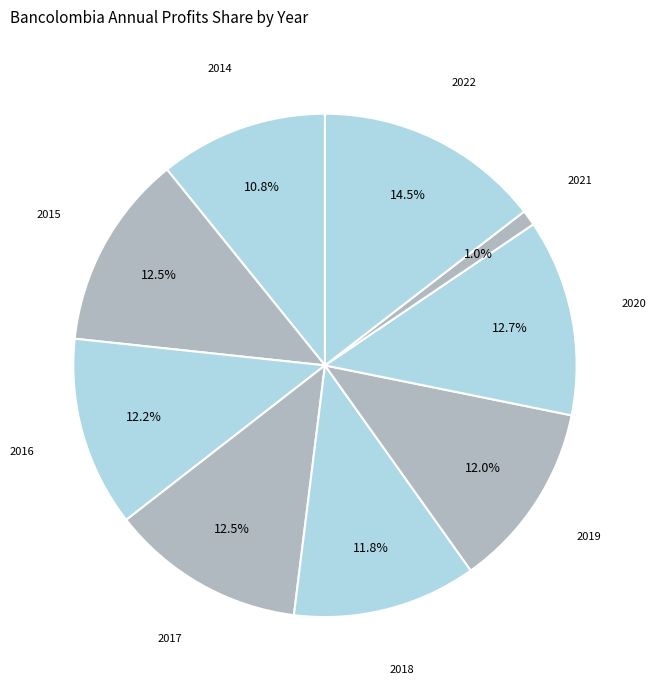

Is it true that 2016 is 12% of the pie?

True